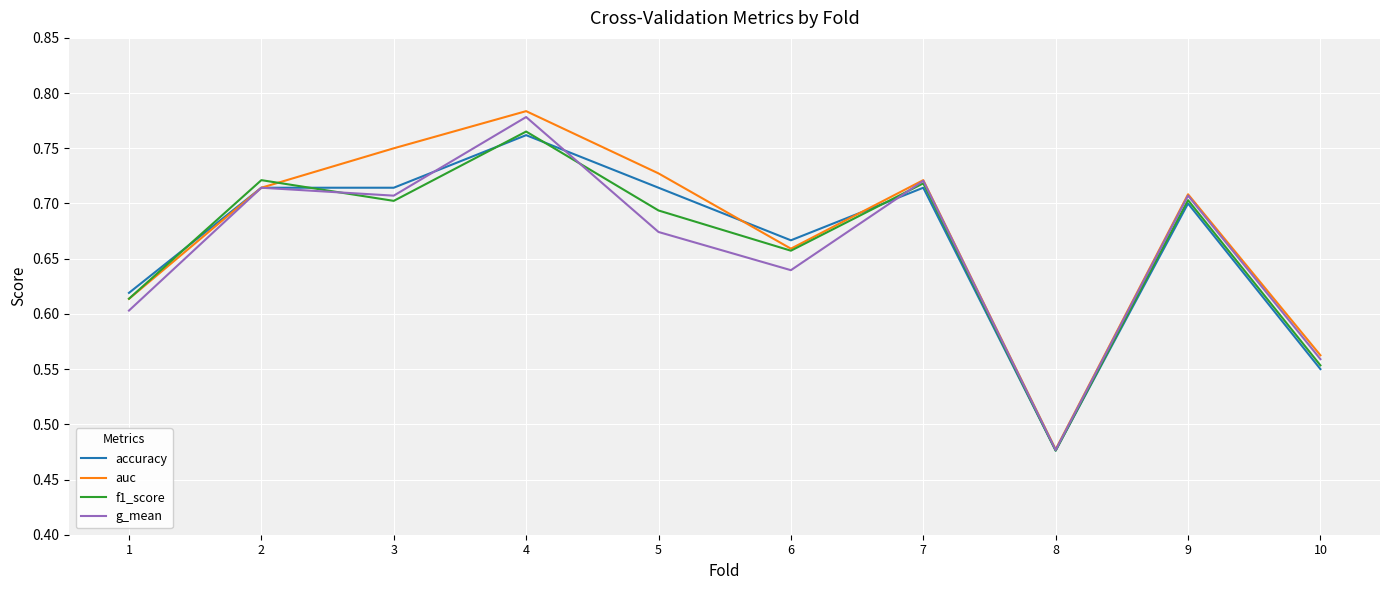

At which label is auc closest to 0?

8